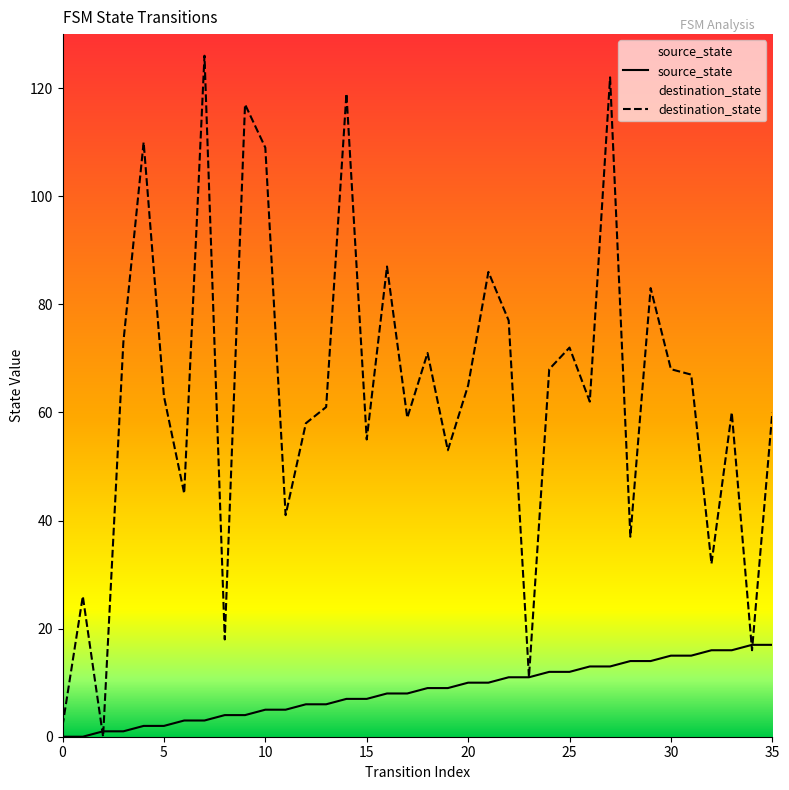

Which series has the widest spread of values?

destination_state